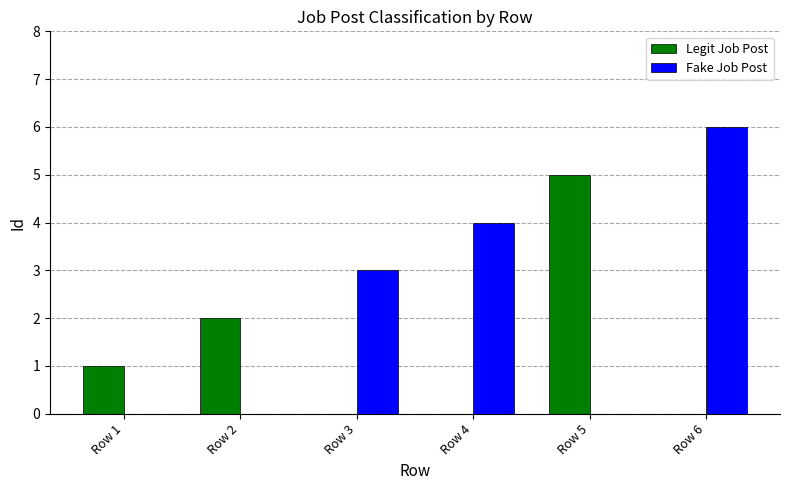

At which category is the sum across all series the highest?

Row 6